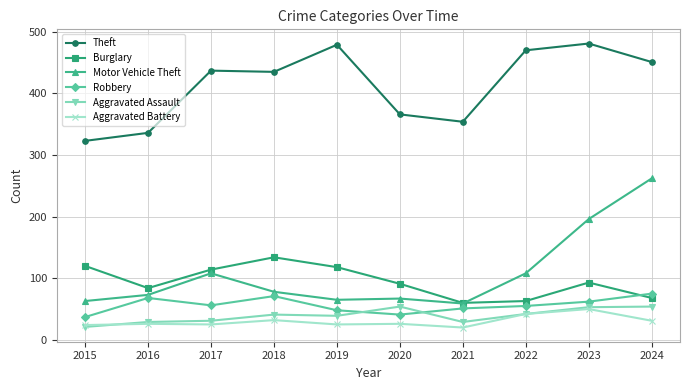

What is the maximum value shown in the chart?

481